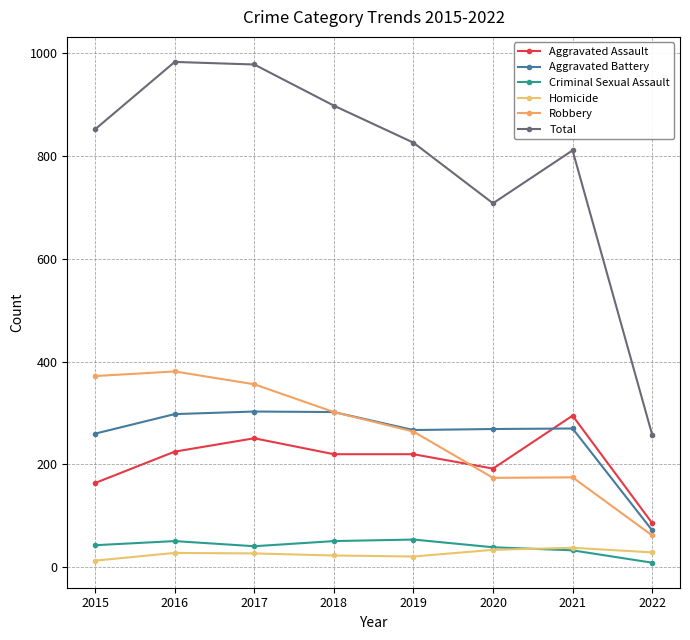

What is the difference between the Criminal Sexual Assault values at 2015 and 2016?

8